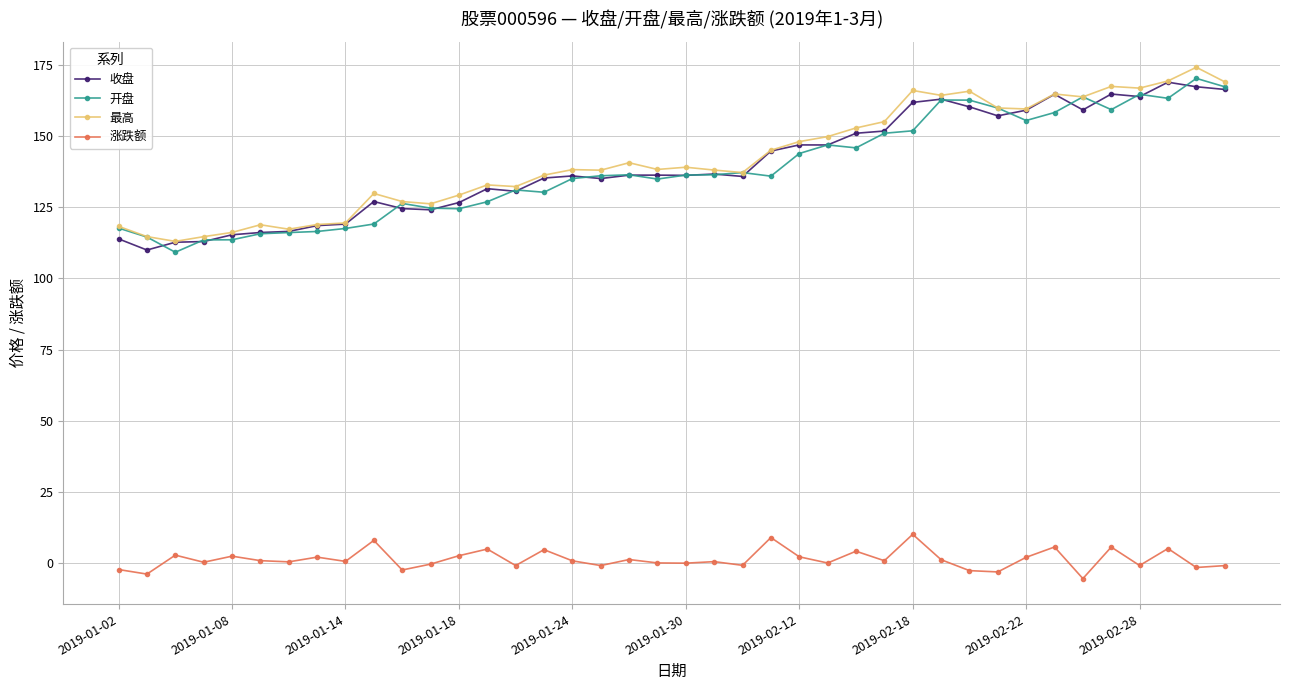

What is the maximum value for 最高?

174.2